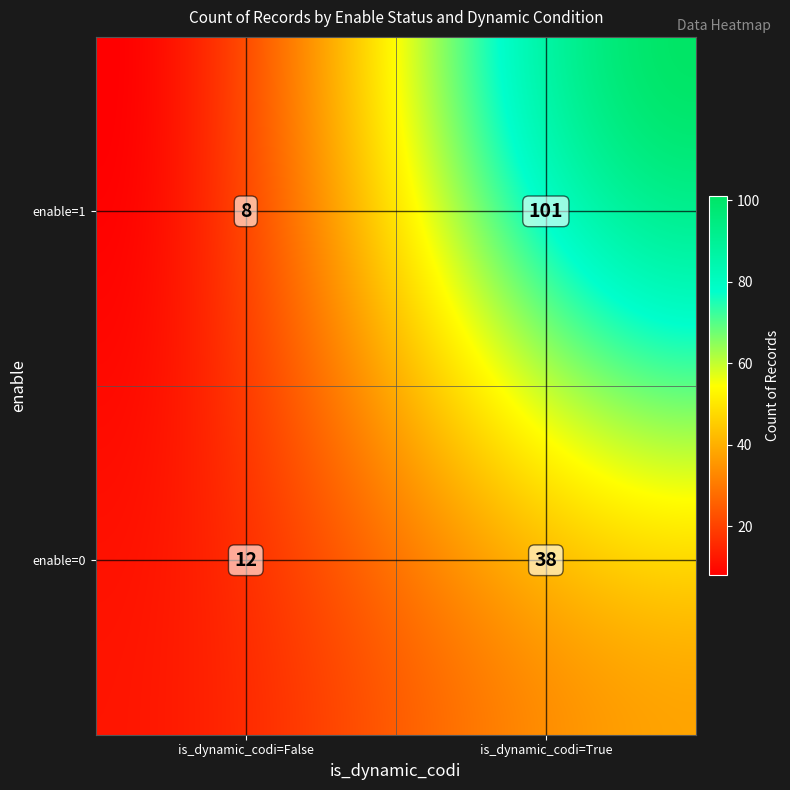

List the labels in order of value, largest first.

enable=1, is_dynamic_codi=True, enable=0, is_dynamic_codi=True, enable=0, is_dynamic_codi=False, enable=1, is_dynamic_codi=False